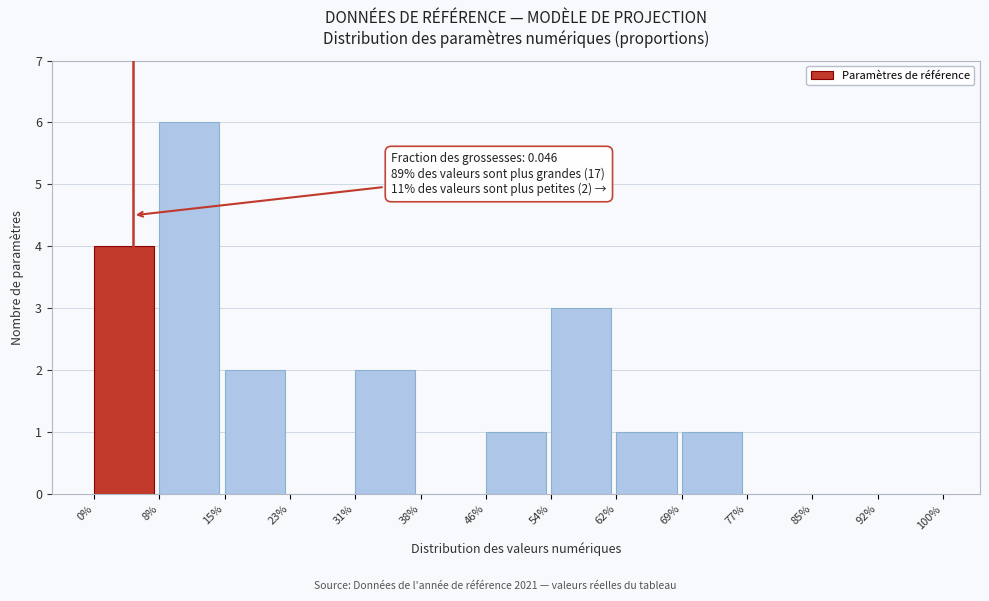

Reading right to left, extract all data points from this chart.

92%=0	85%=0	77%=0	69%=1	62%=1	54%=3	46%=1	38%=0	31%=2	23%=0	15%=2	8%=6	0%=4